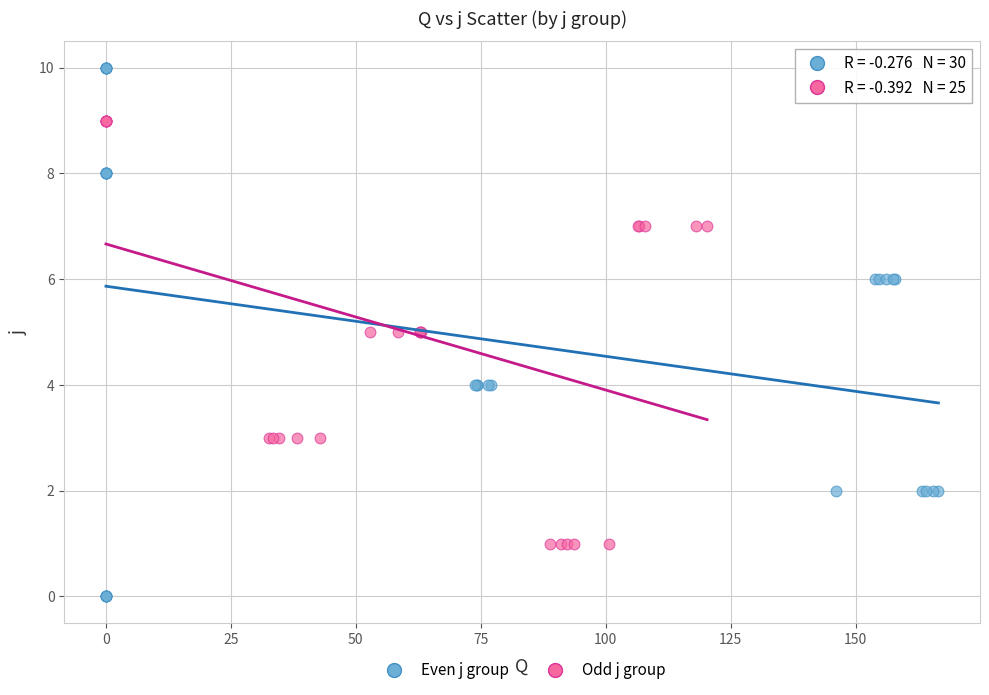

Which series contains the lowest Y value?

Even j group